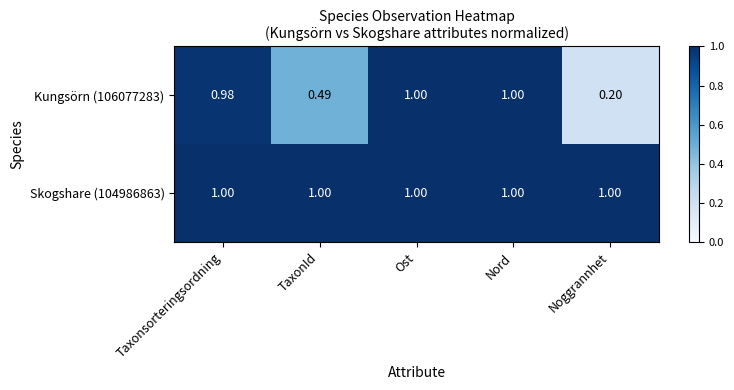

Is the value of Kungsörn (106077283) at TaxonId greater than the value of Skogshare (104986863) at TaxonId?

No